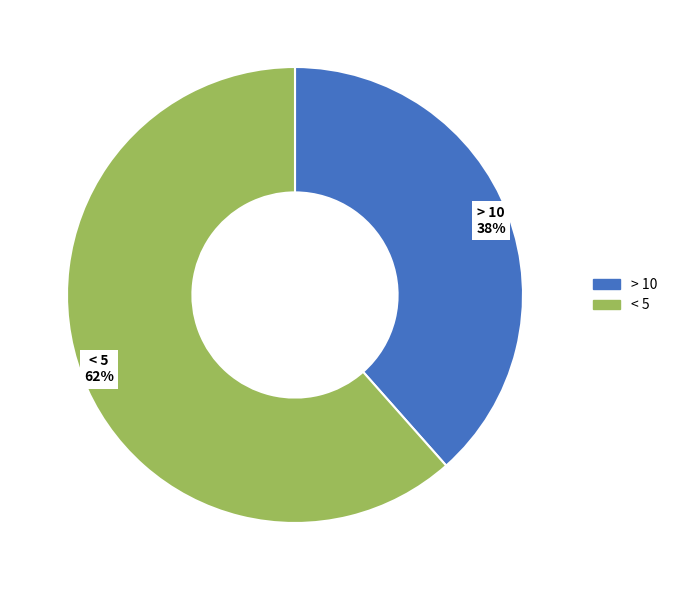

What is the ratio of the value at < 5 to the value at > 10?

1.6